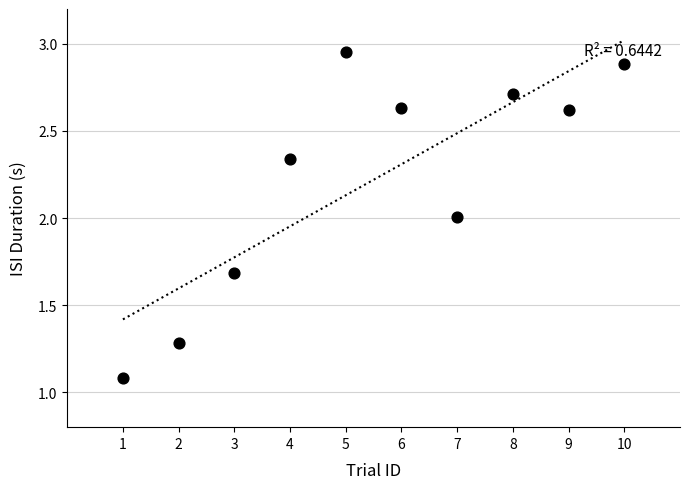

What is the average Y value?

2.2